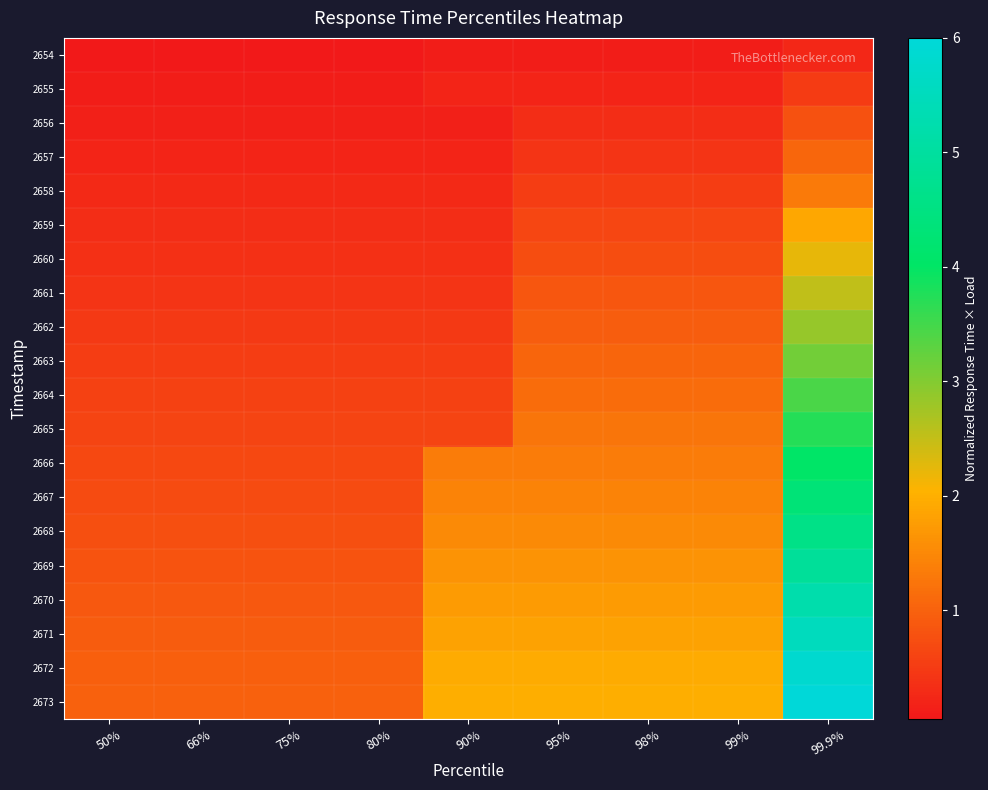

Between 99% and 95%, which is larger?

99%